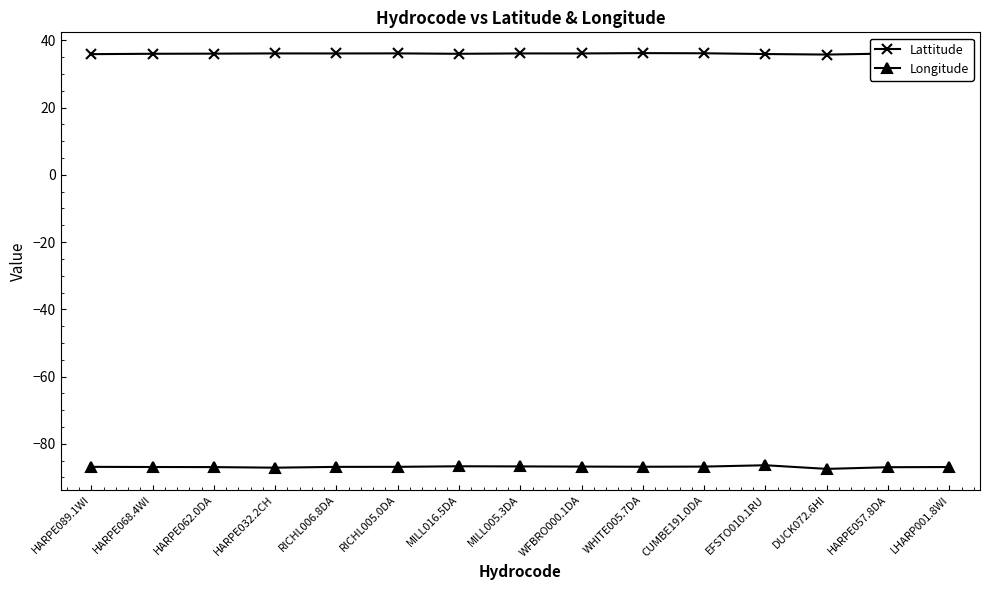

What is the value of the Longitude point at the 1st from the left?

-86.9